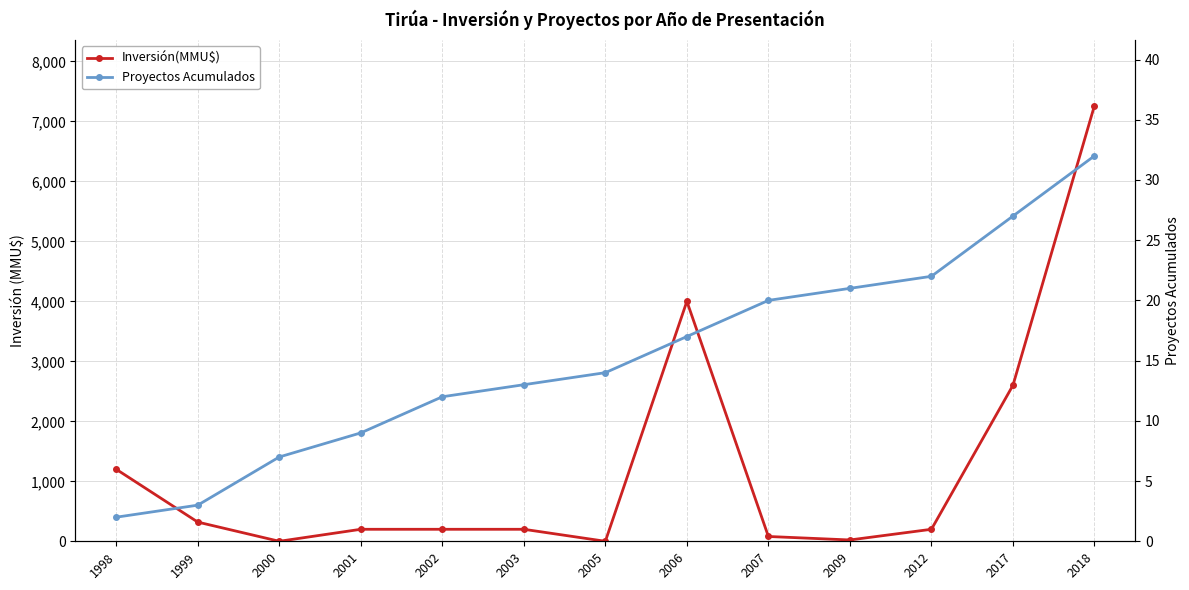

Does the chart have visible grid lines?

Yes